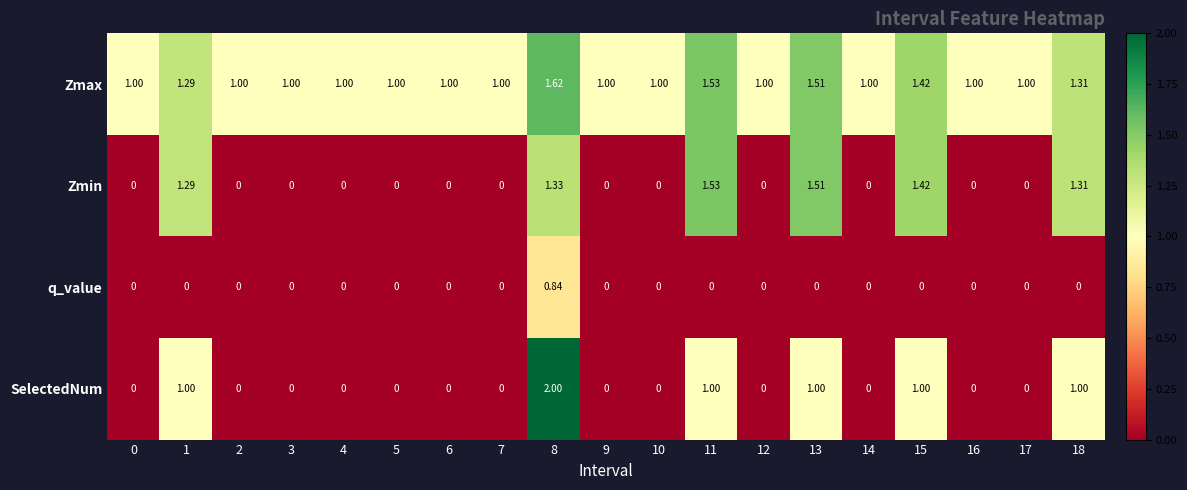

What is the total value across all series at 5?

1.0